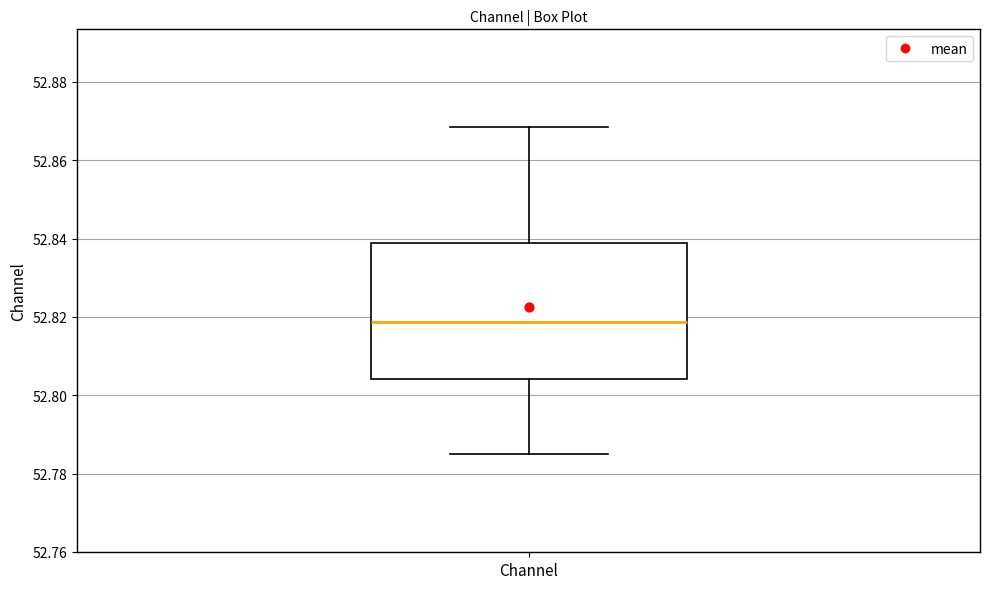

Where does the lower whisker of the box for Channel end on the y-axis? The values are not printed on the chart, so give them approximately, as read against the axis.

52.784